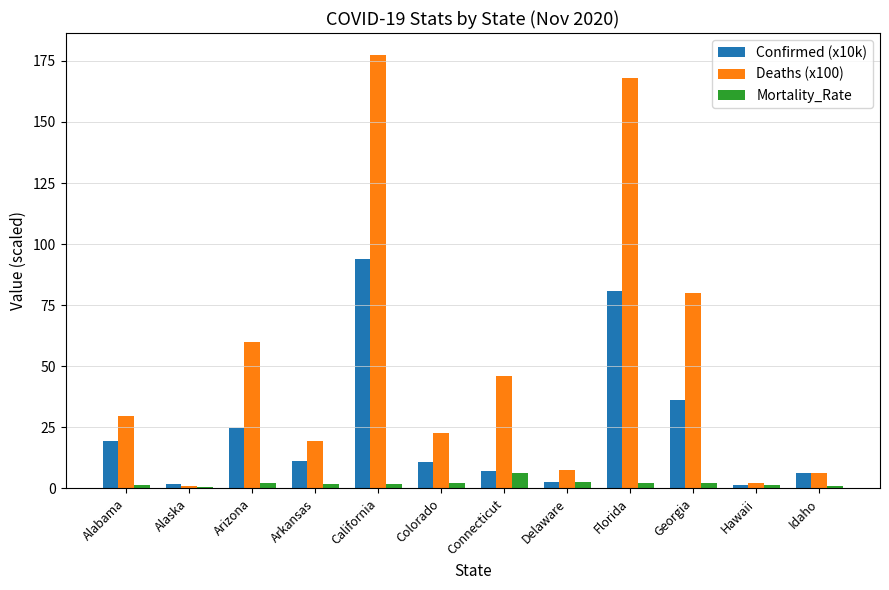

The Confirmed (x10k) series shows 120.4 at Florida. True or false?

False